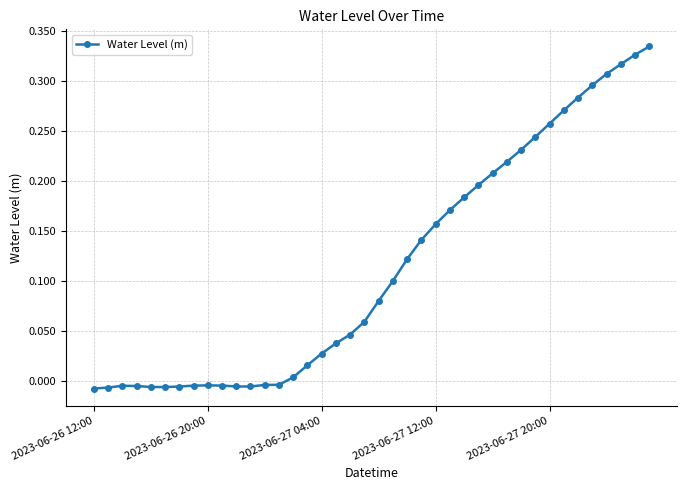

How many categories are shown in the chart?

40